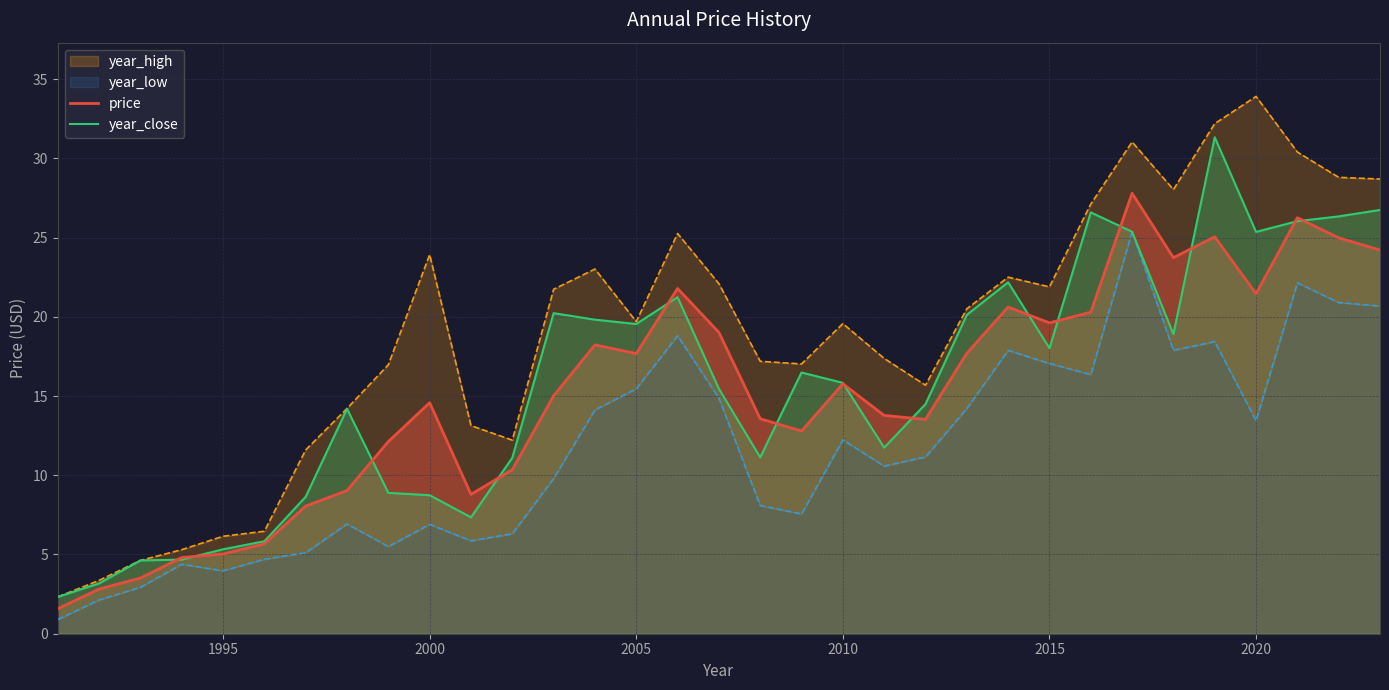

Which series has the largest total across all categories?

year_high